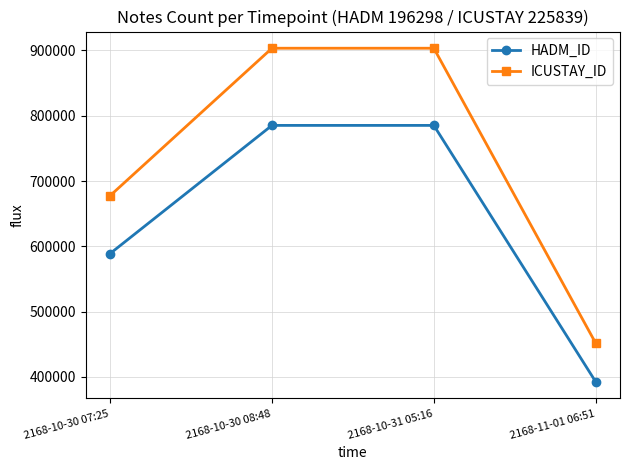

Which series has the largest total across all categories?

ICUSTAY_ID